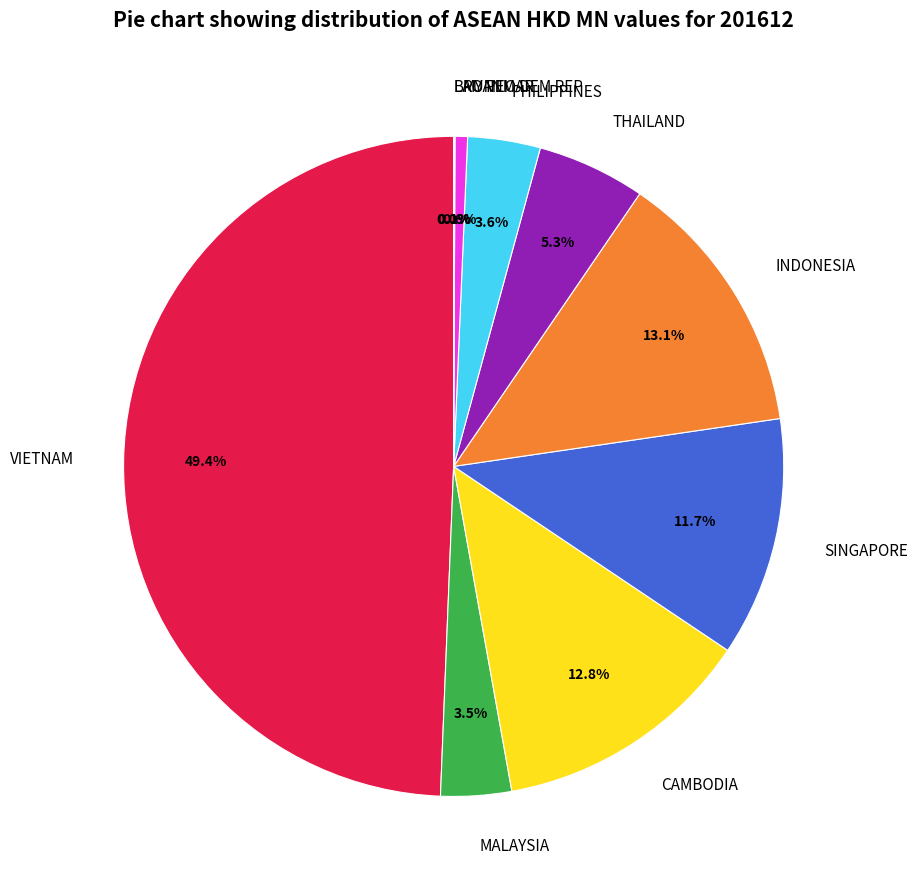

To the nearest percent, what portion does SINGAPORE represent?

12%